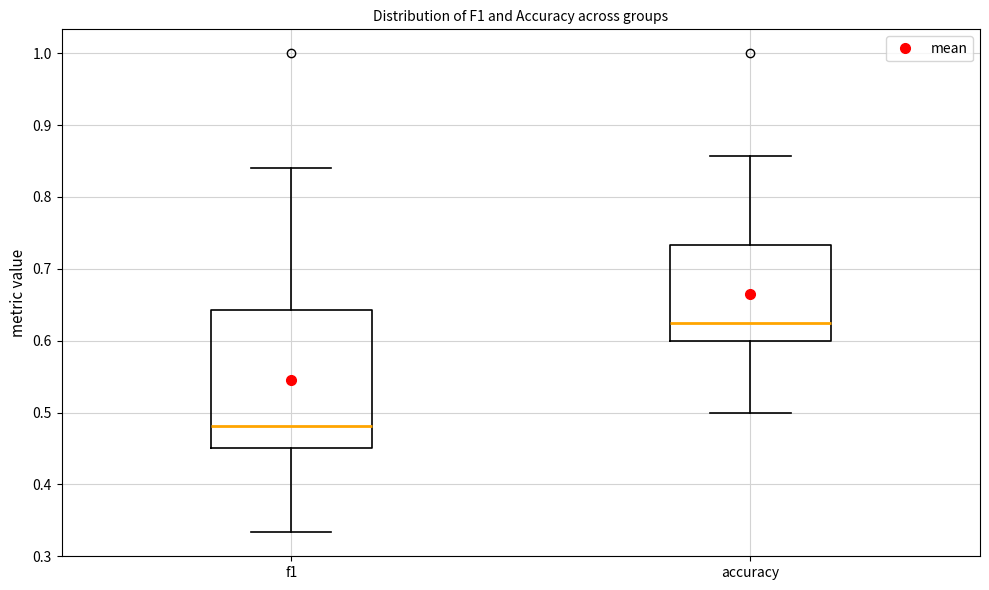

Which box is the tallest, from its lower edge to its upper edge?

f1